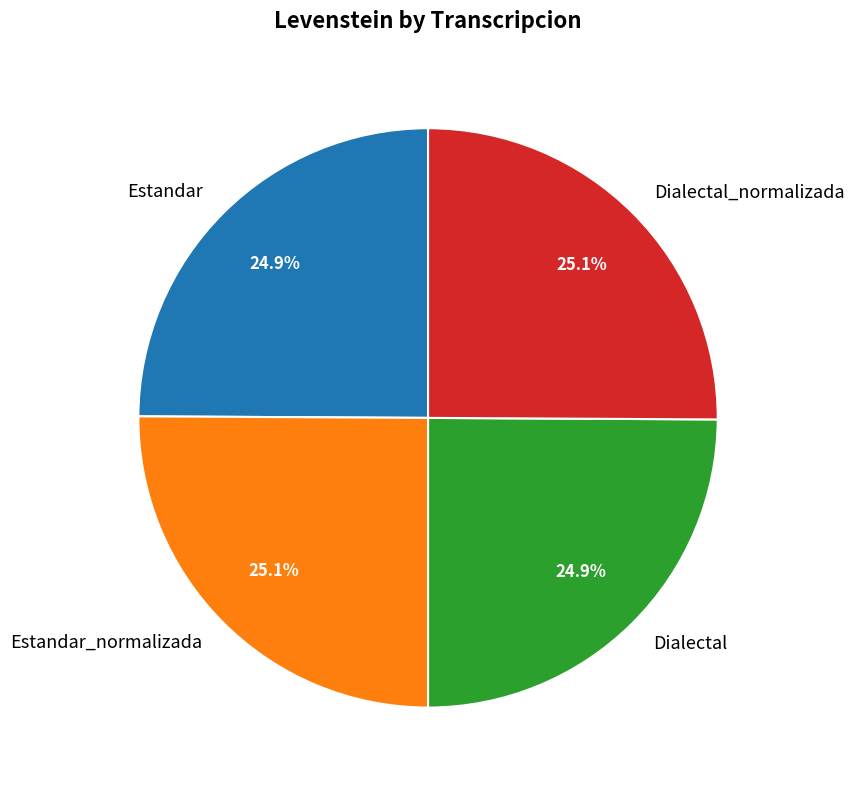

Is it true that Estandar_normalizada is 25% of the pie?

True